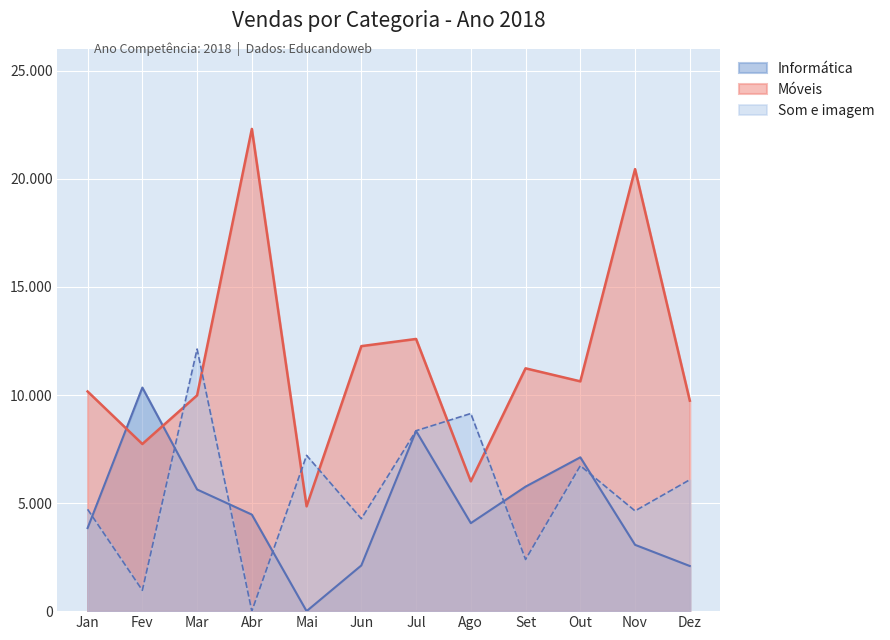

Which series changed the most between Fev and Jul?

Som e imagem